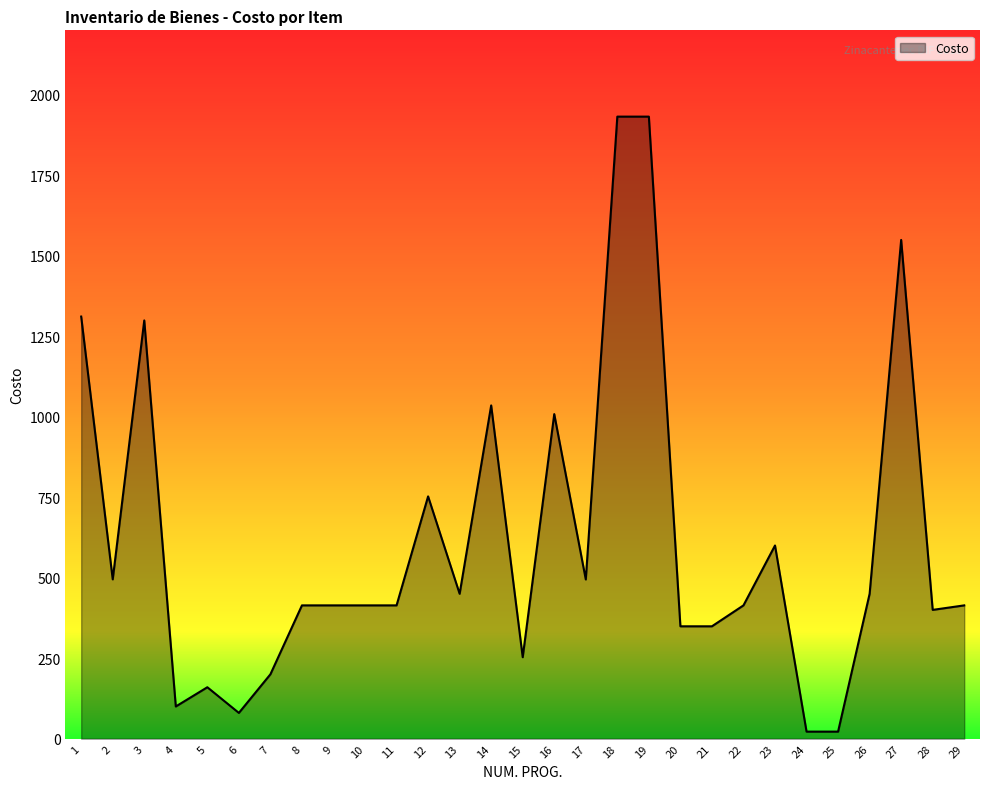

Approximately how many times larger is the value at 12 compared to 19?

0.4